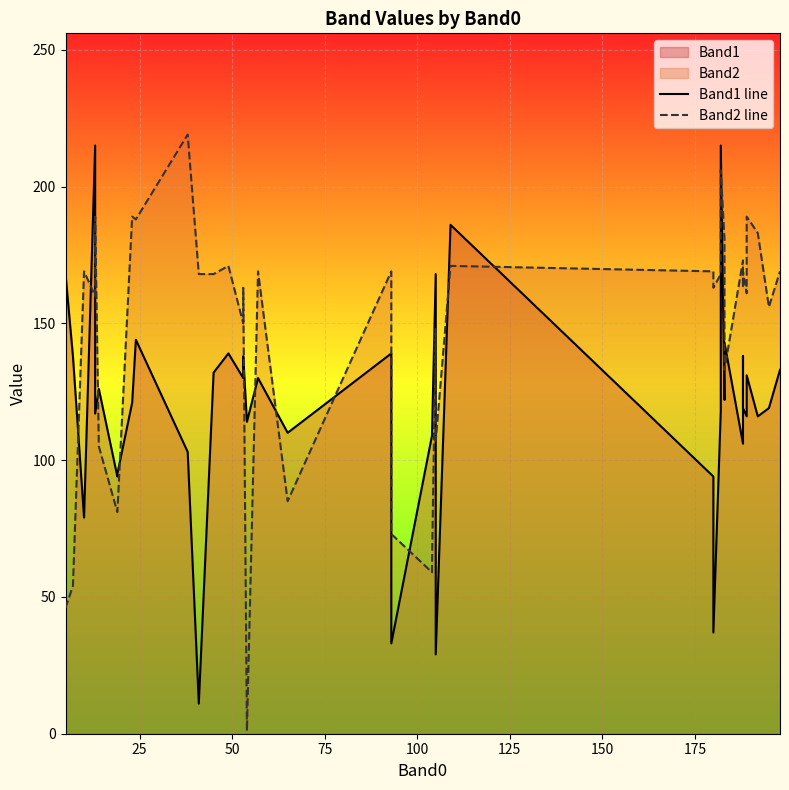

Is the value of Band2 line at 13 greater than the value of Band1 line at 25?

Yes